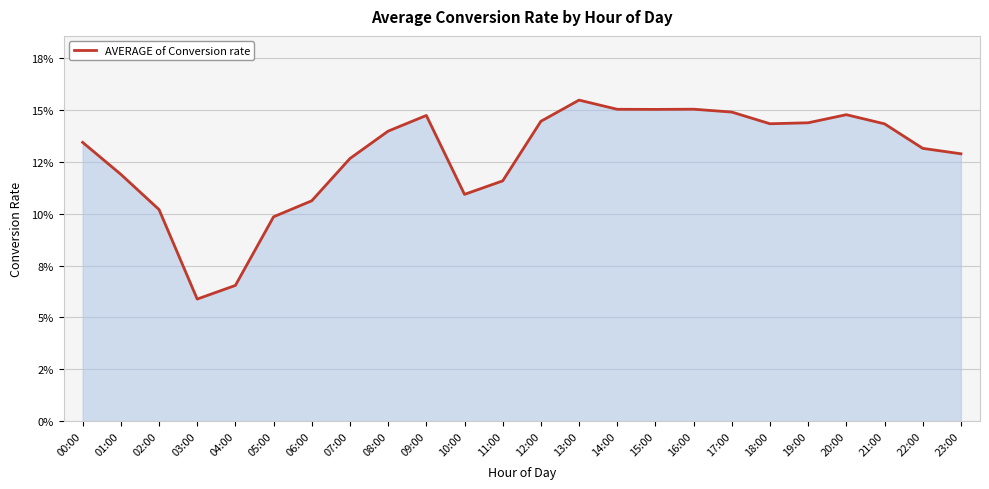

What is the value of the 11th point from the left?

0.1